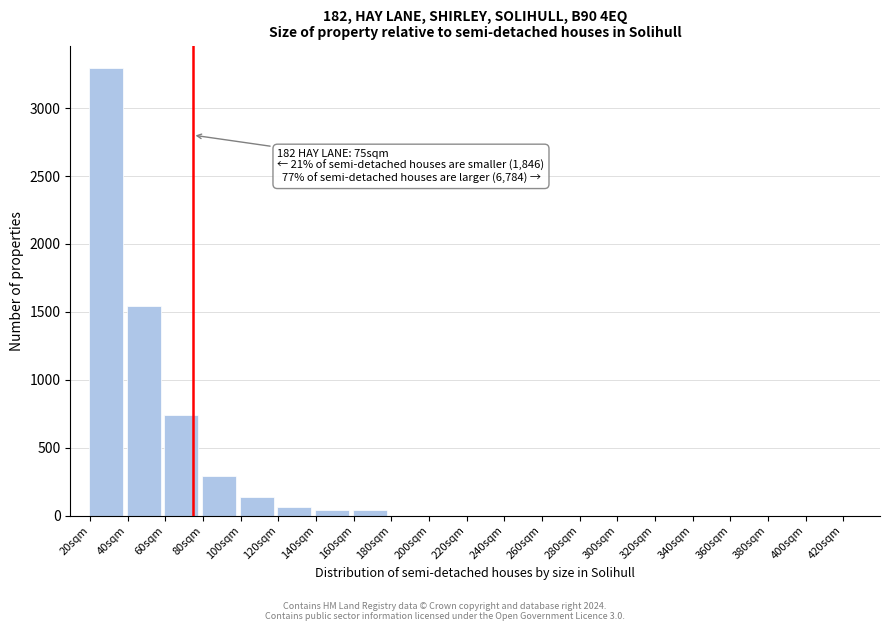

Between 300sqm and 20sqm, which is larger?

20sqm